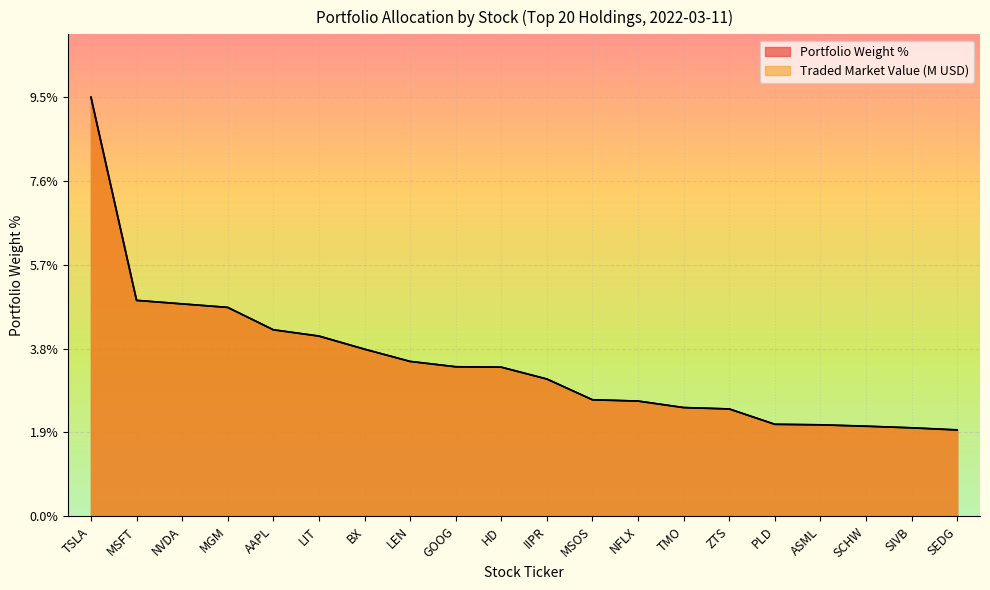

Rank the series by their average value, from highest to lowest.

Portfolio Weight %, Traded Market Value (Base) (M)